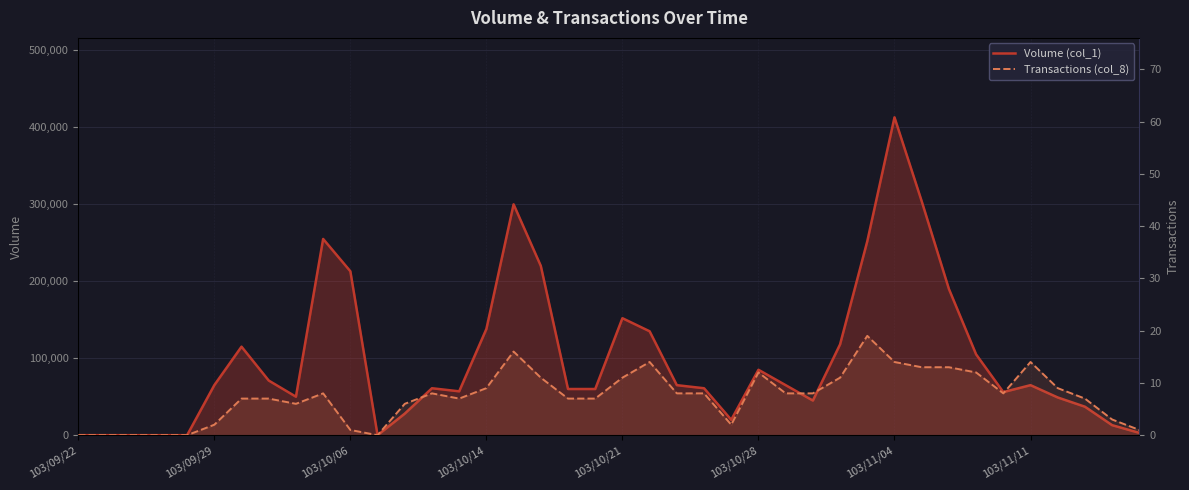

Which series changed the most between 103/09/22 and 9?

Volume (col_1)